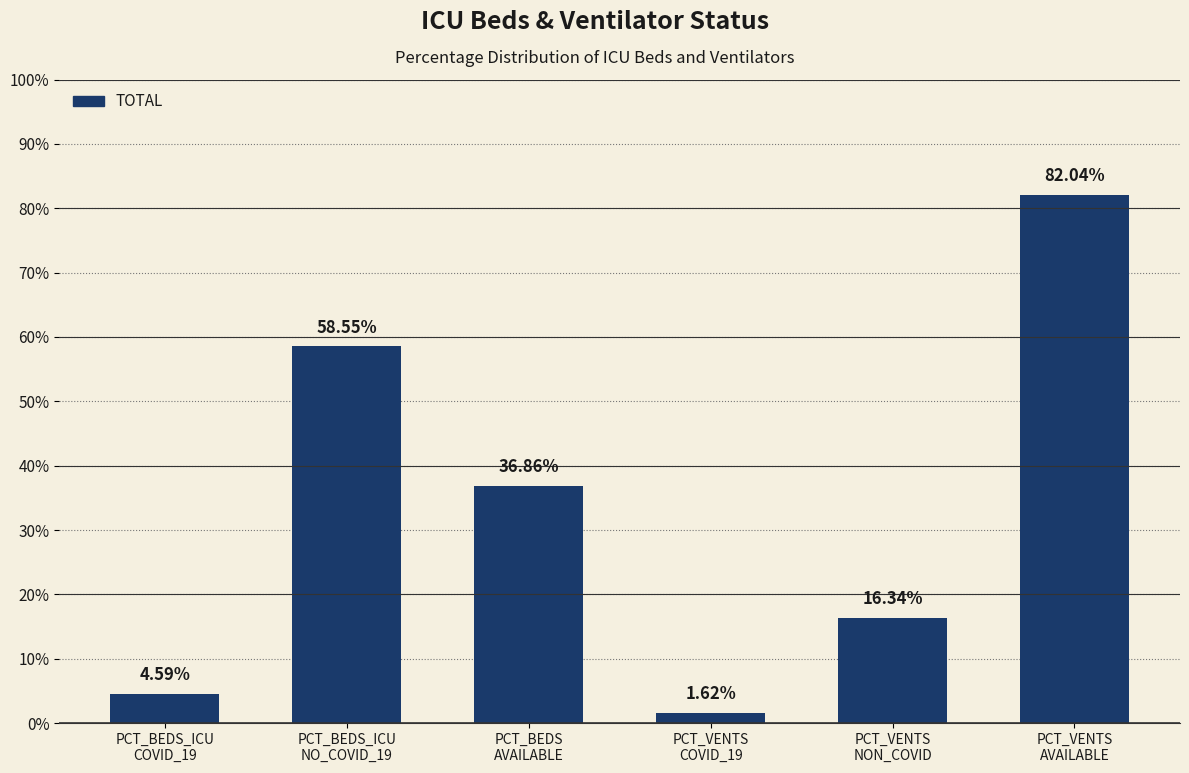

What is the value of the 1st bar from the left?

4.6